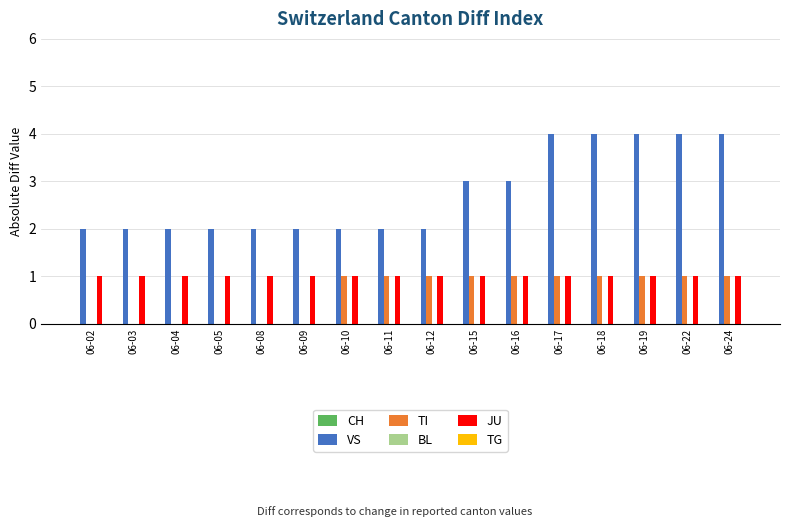

What is the sum of the VS values at 06-12 and 06-09?

4